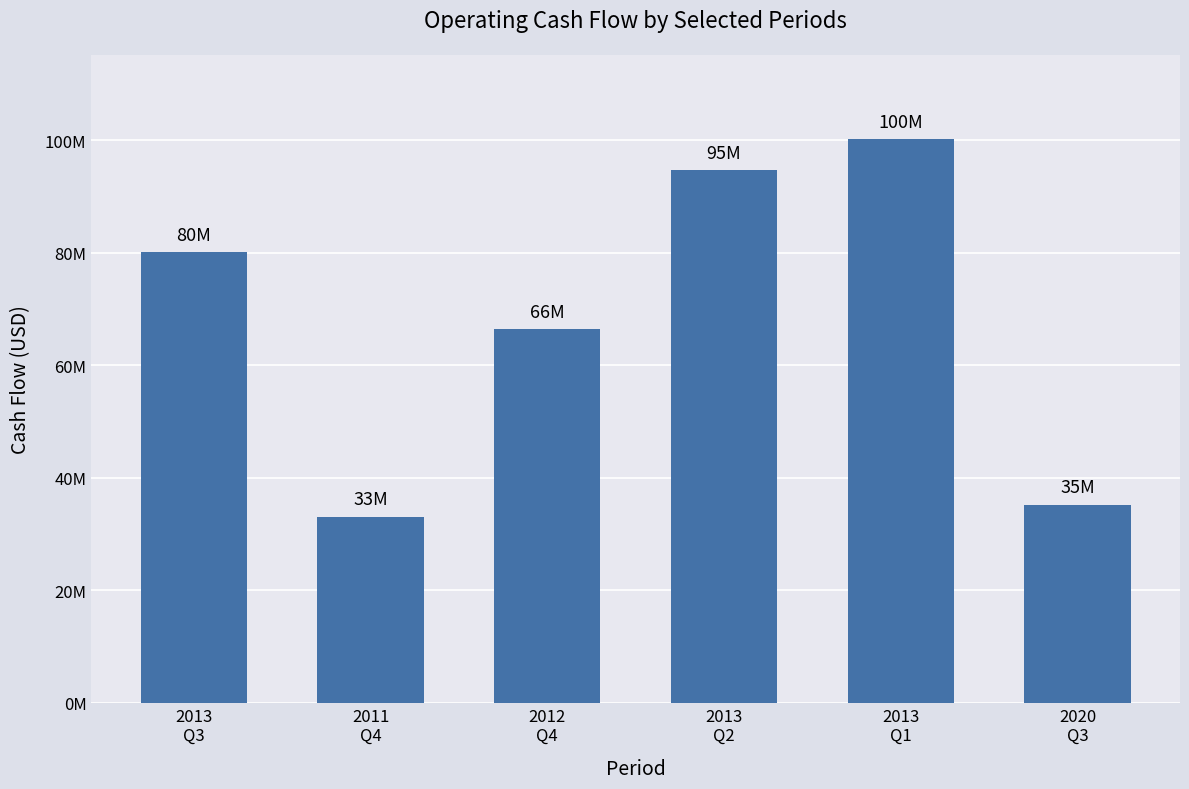

Does the chart contain any negative values?

No